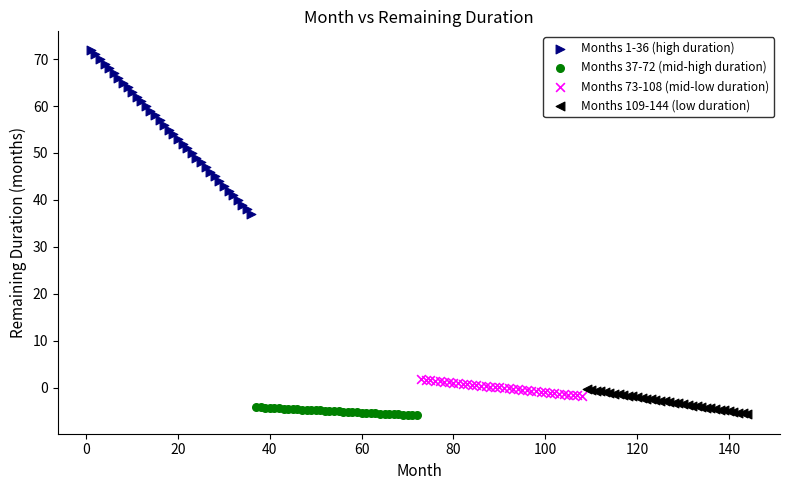

Which series has the widest spread of Y values?

Months 1-36 (high duration)